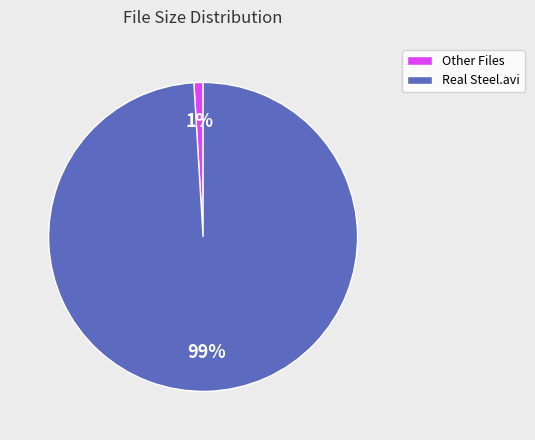

How many segments does this pie chart have?

2